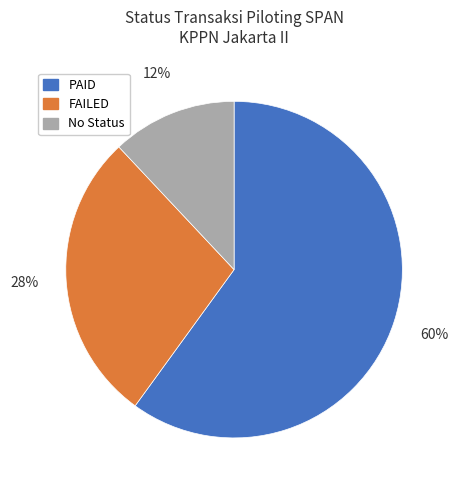

To the nearest percent, what is the difference between the largest and smallest slice percentages?

48%